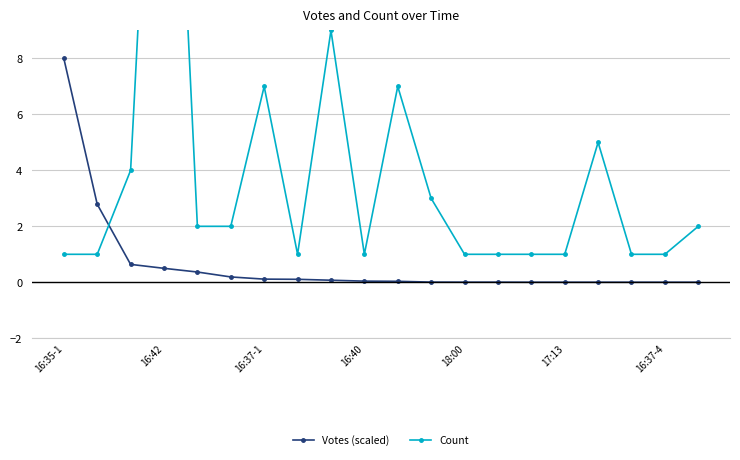

Is it true that Votes (scaled) equals 0.0 at 18:00?

True